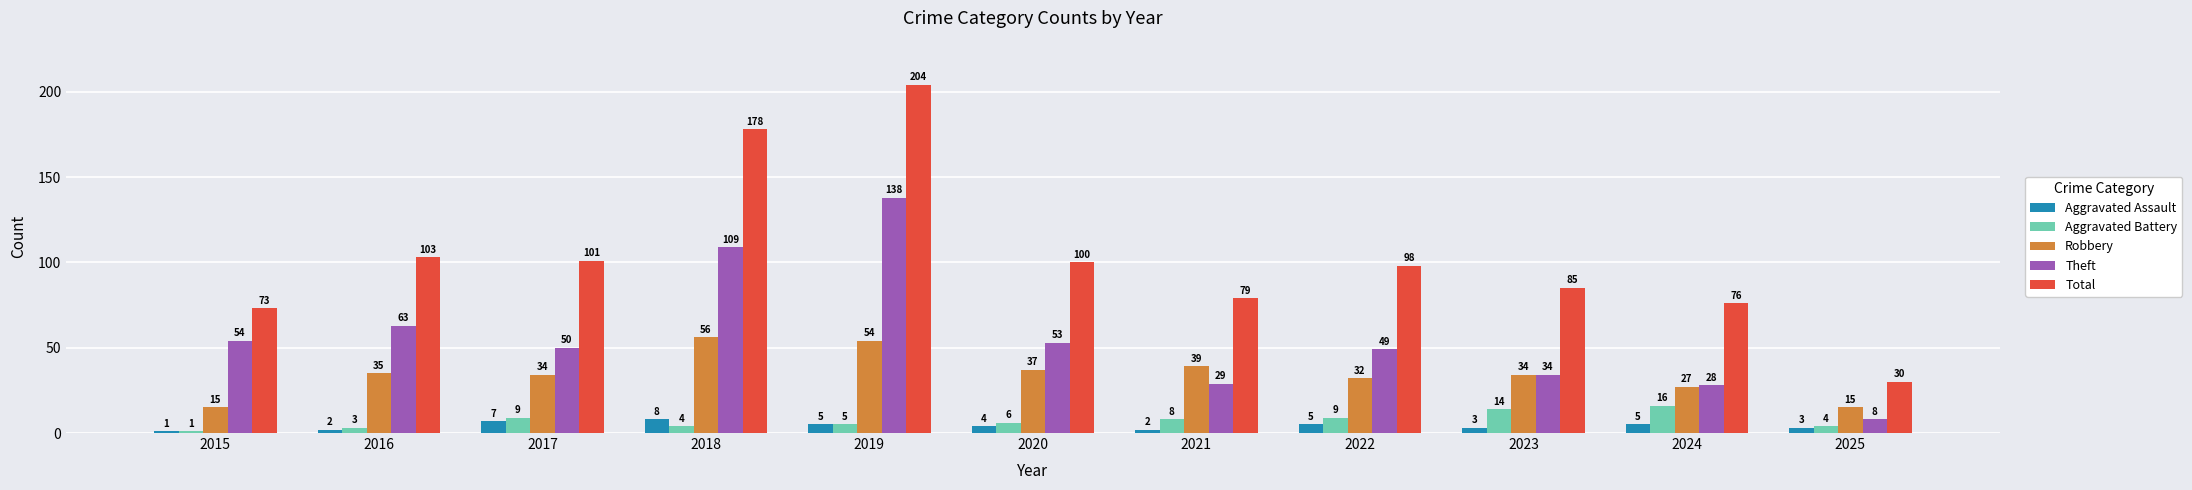

Which series changed the most between 2020 and 2024?

Theft